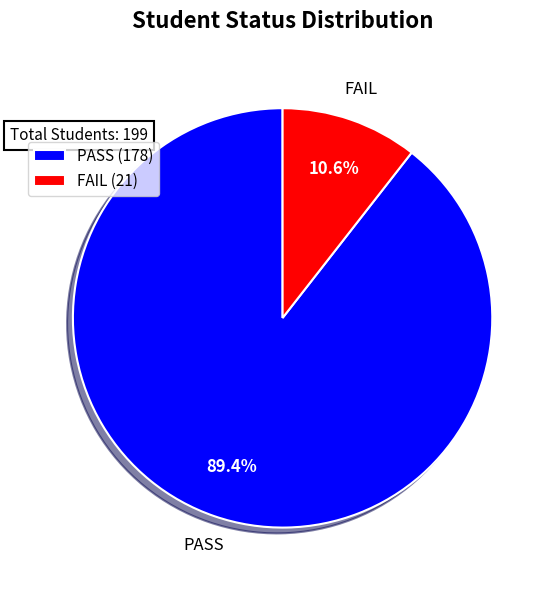

To the nearest percent, what portion does PASS represent?

89%